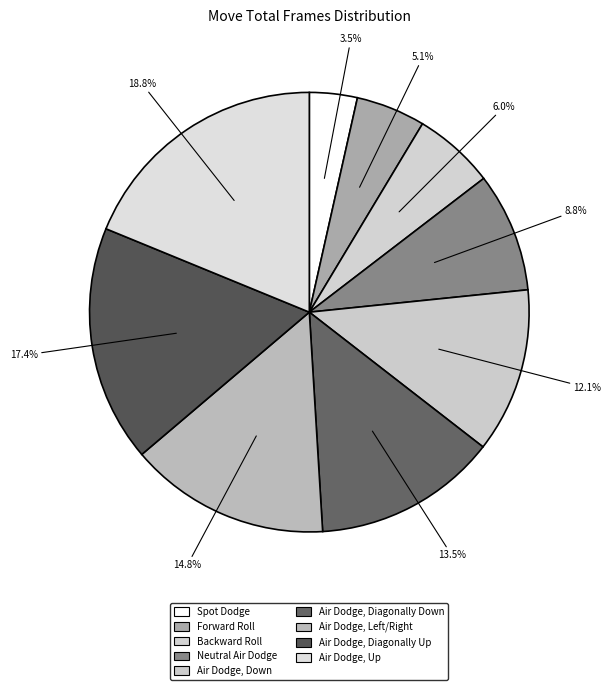

Count the number of slices in the pie.

9